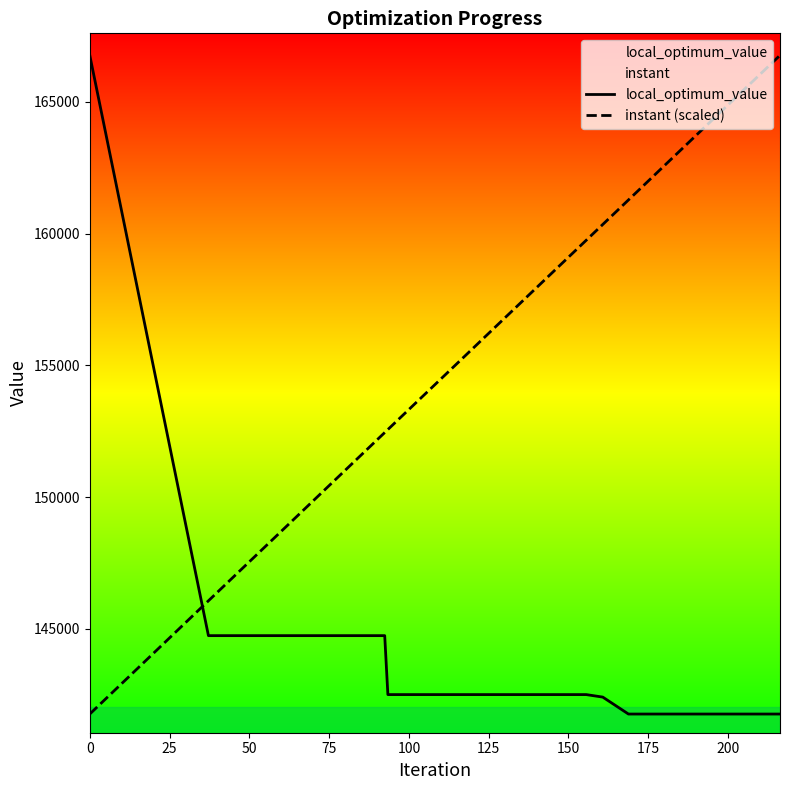

How many intersections are there between instant (scaled) and local_optimum_value?

1